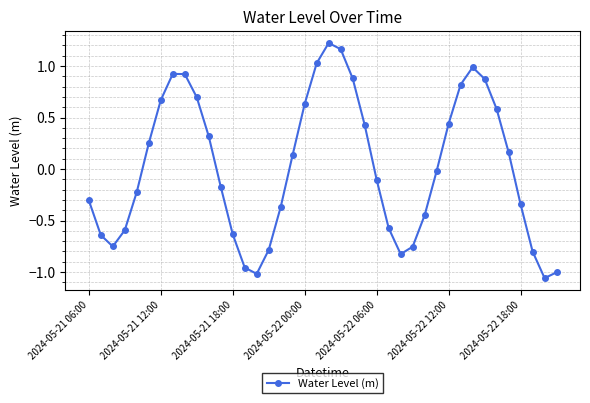

How many points are lower than both their immediate neighbors (excluding endpoints)?

4